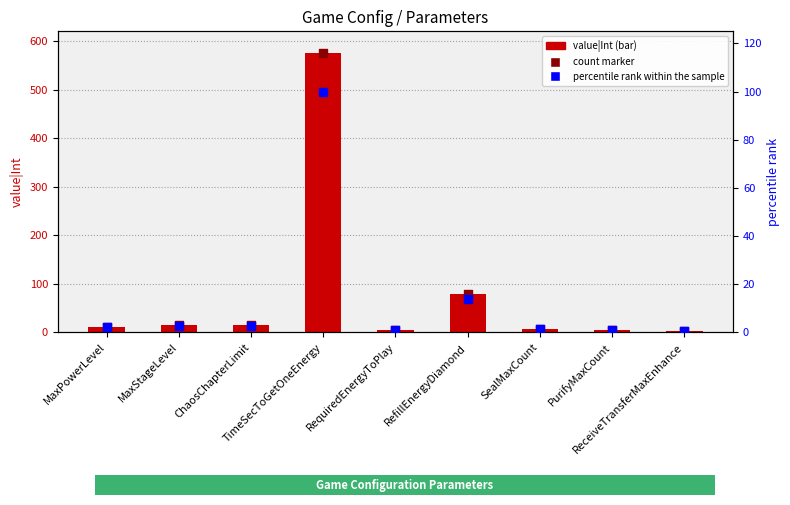

At how many categories does at least one series exceed 237?

1